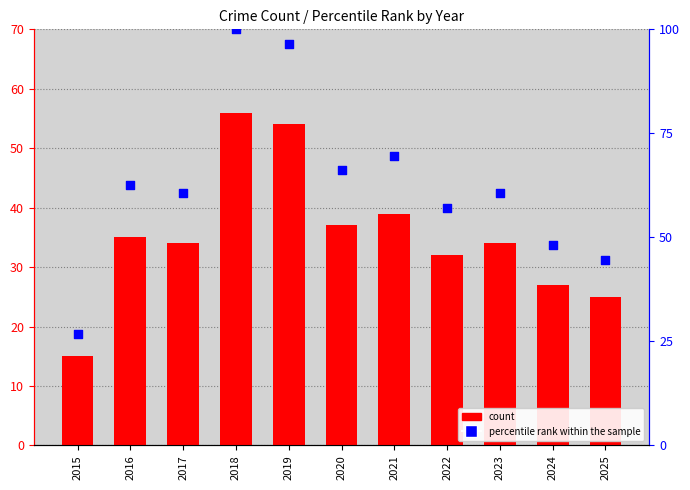

Which series contains the lowest Y value?

Robbery